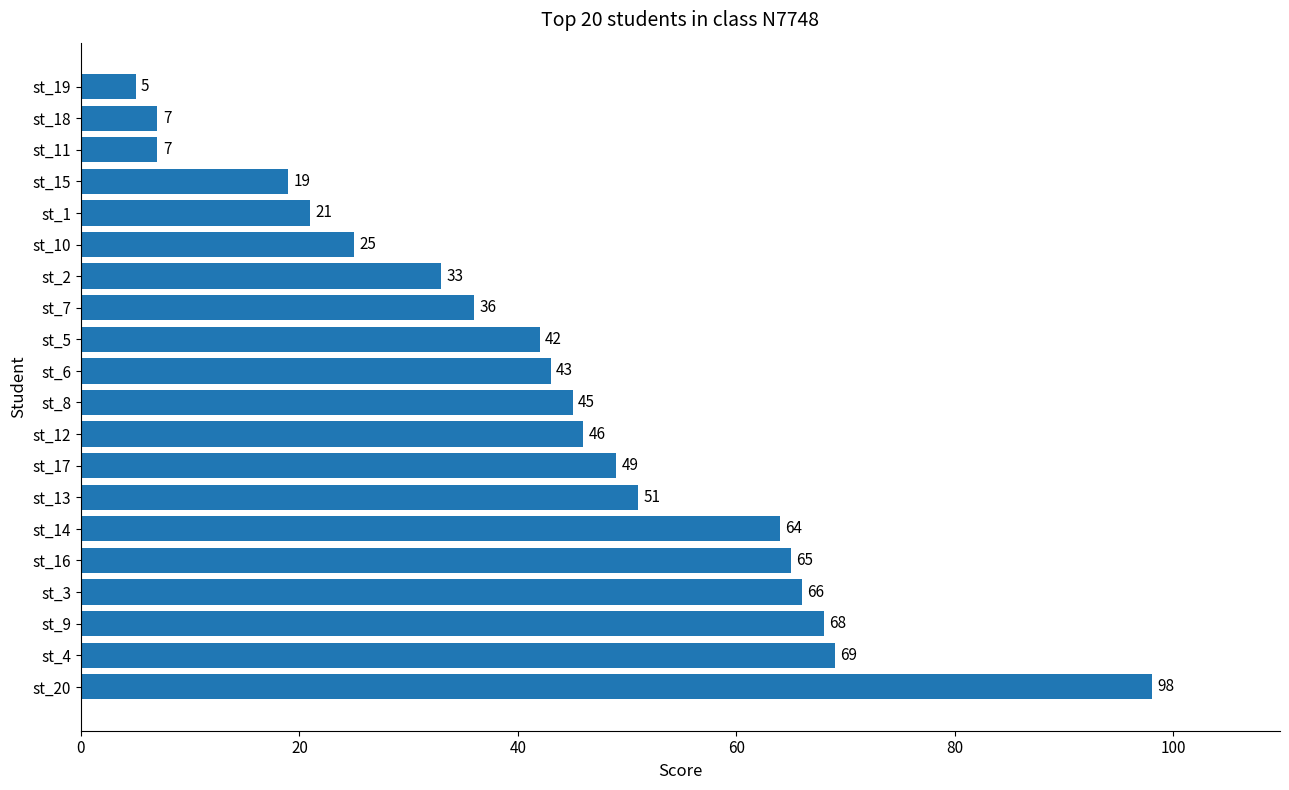

Are the bars grouped side by side (vs. stacked)?

No